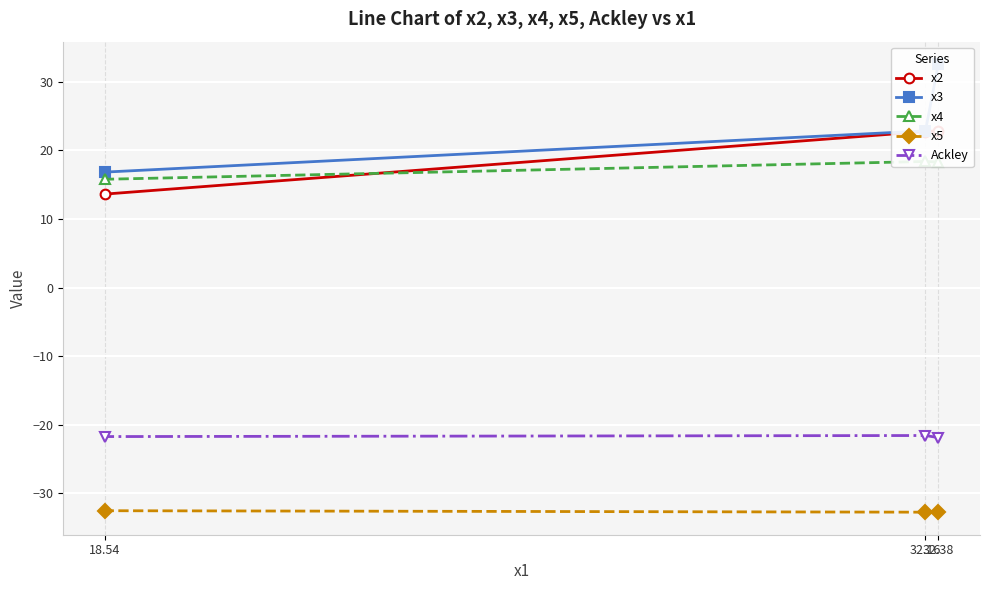

What is the value of the Ackley point at the 2nd from the left?

-21.6